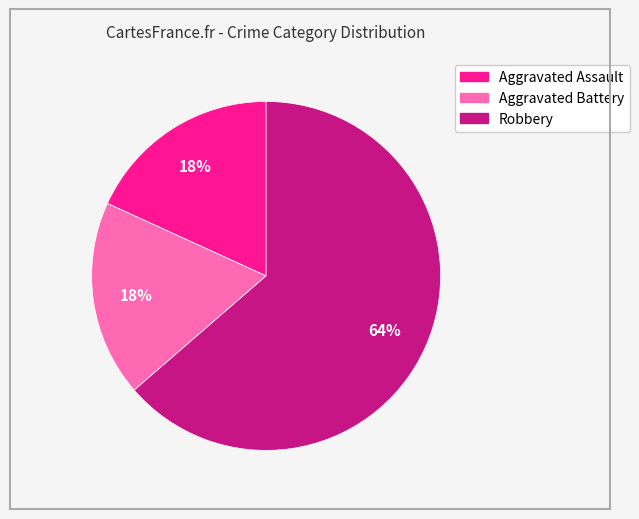

Count the number of slices in the pie.

3